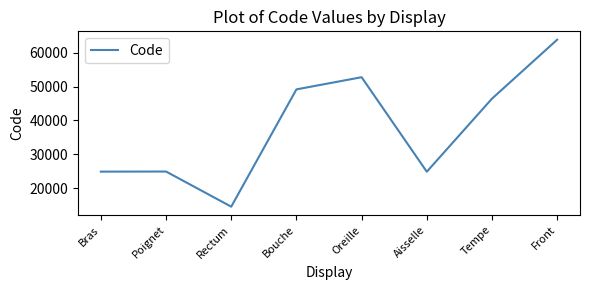

What is the maximum value shown in the chart?

63864